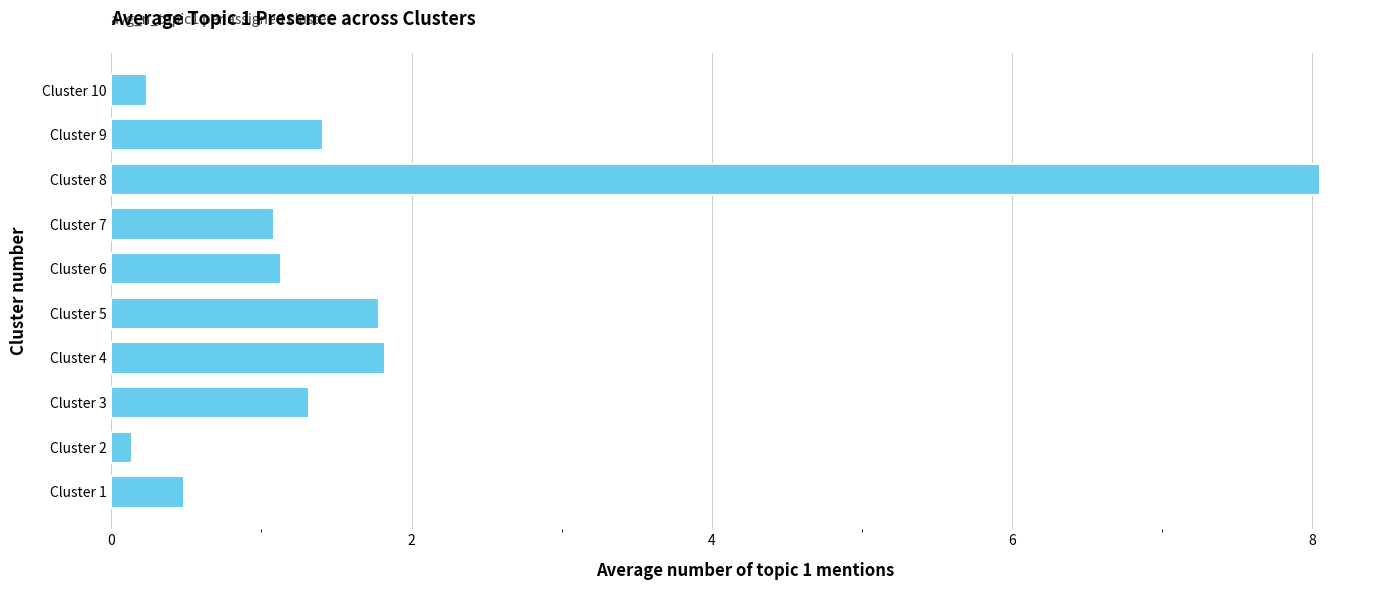

Reading bottom to top, extract all data points from this chart.

Cluster 1=0.5	Cluster 2=0.1	Cluster 3=1.3	Cluster 4=1.8	Cluster 5=1.8	Cluster 6=1.1	Cluster 7=1.1	Cluster 8=8.0	Cluster 9=1.4	Cluster 10=0.2